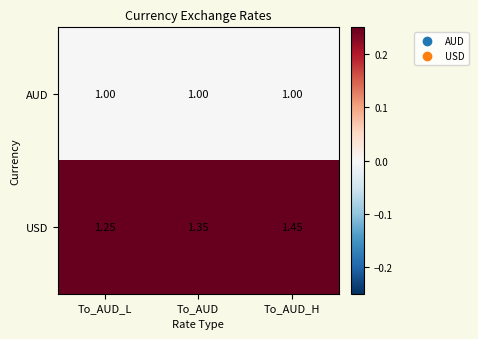

Which series changed the most between To_AUD_L and To_AUD?

USD